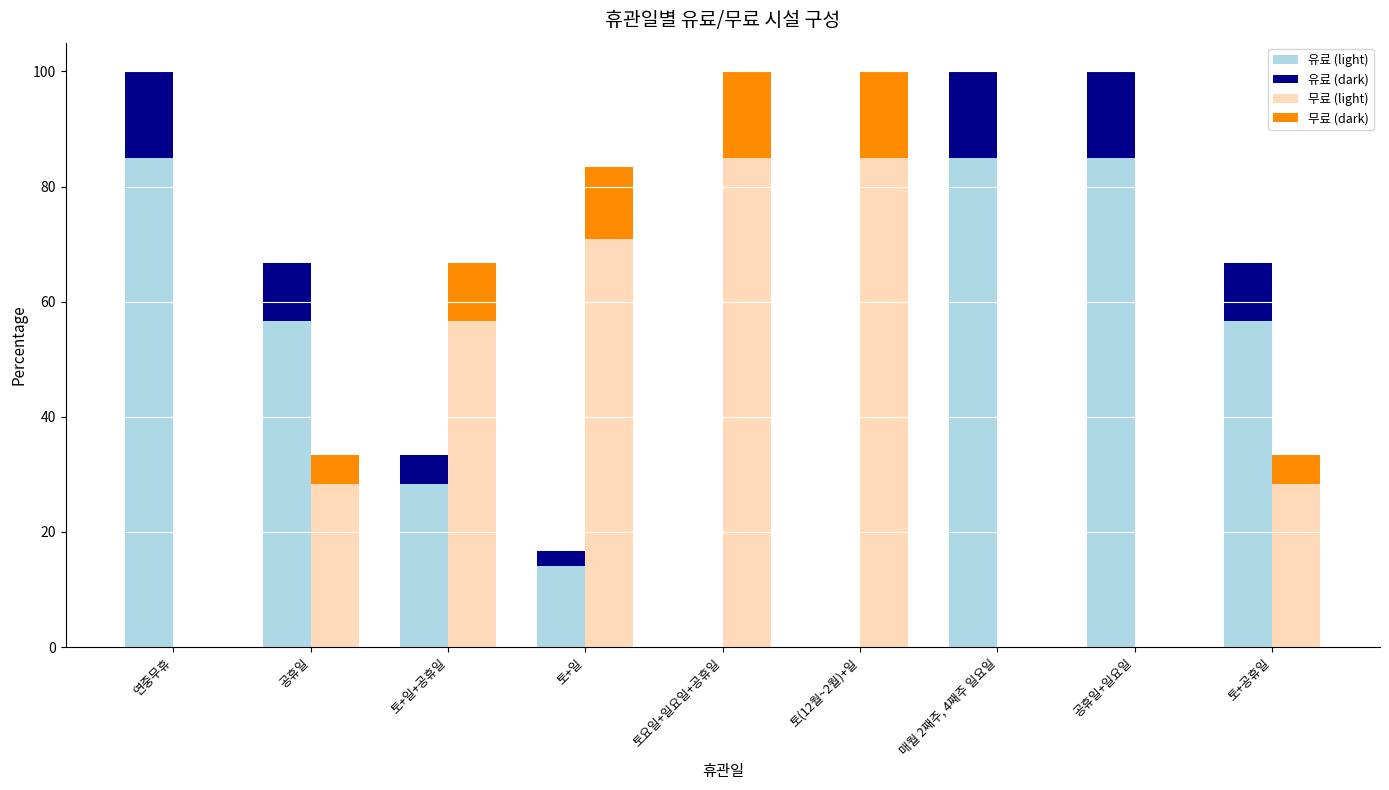

Where does the 무료_dark series first go above 4?

공휴일